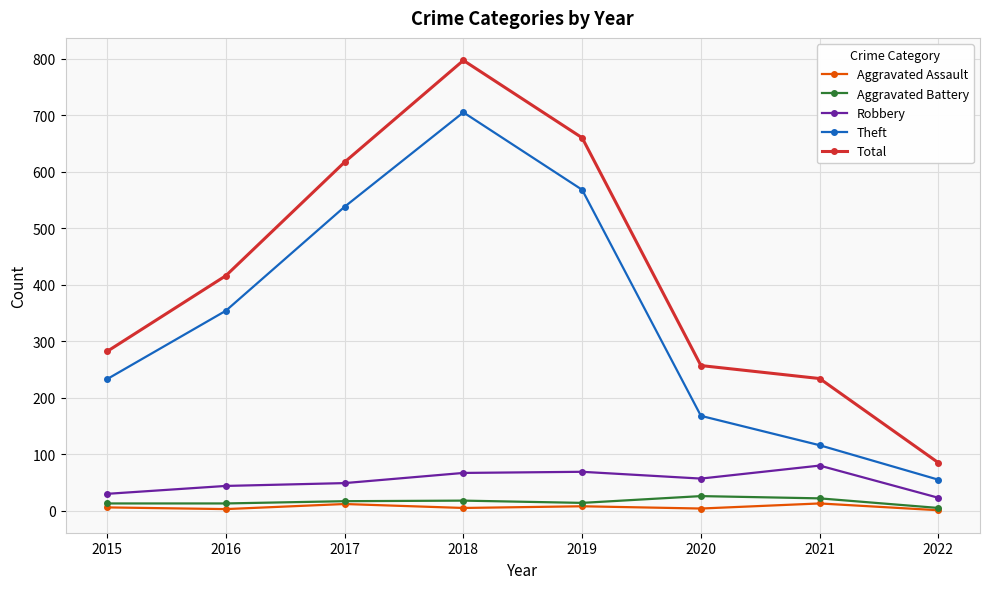

What is the difference between the maximum and minimum values in the Theft series?

650